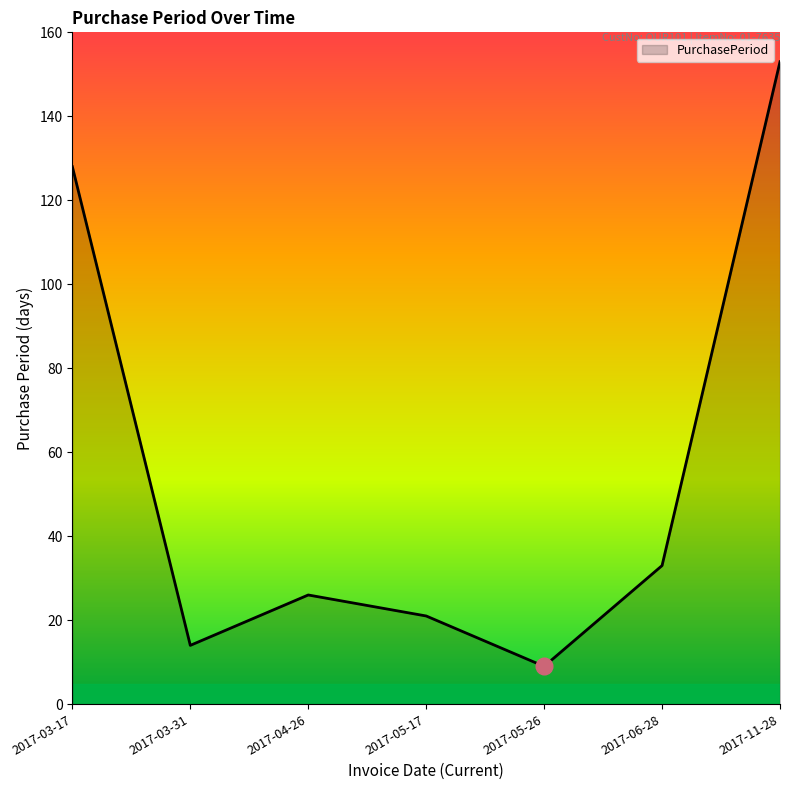

What is the difference between the maximum and minimum values?

144